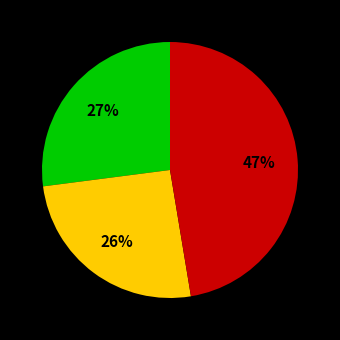

Is there any slice that represents more than half of the pie?

No